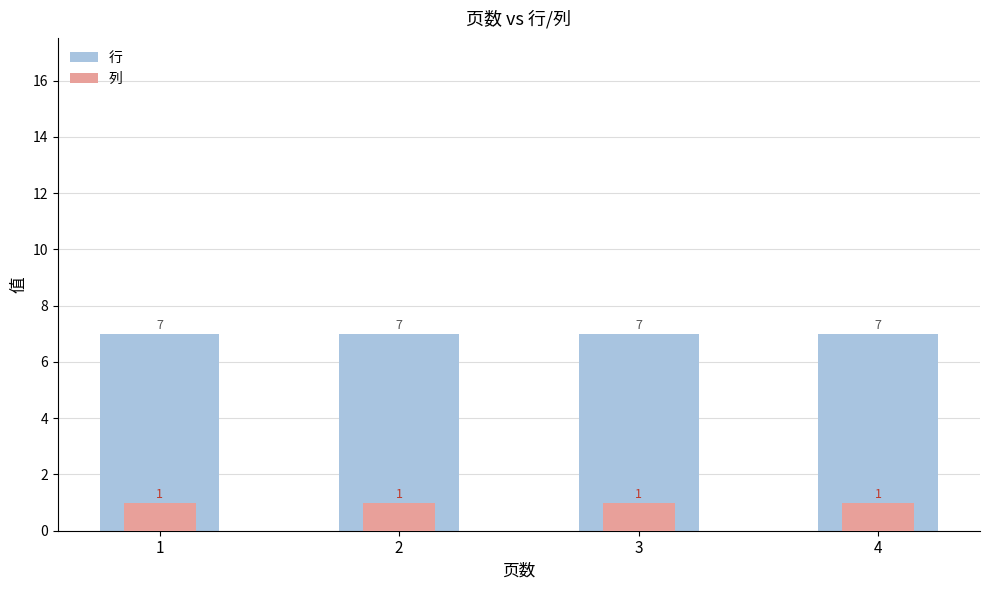

At which label does 列 reach its minimum?

1